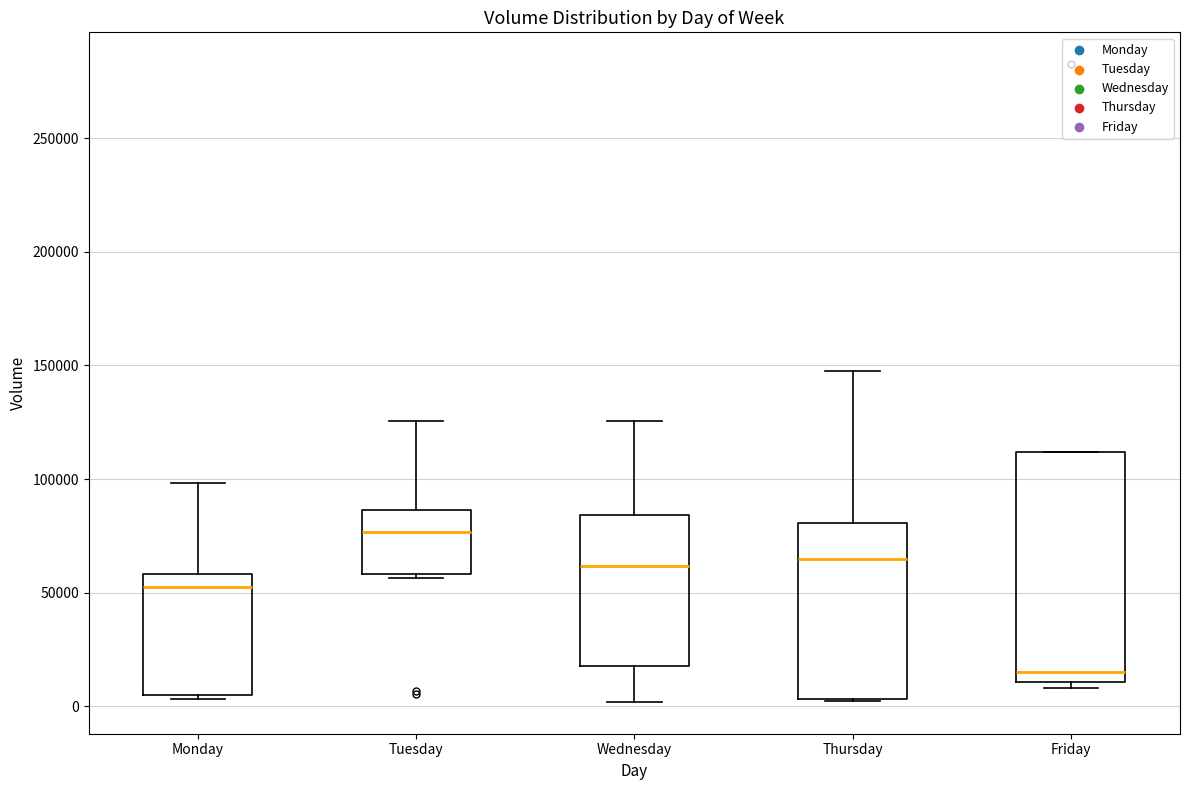

Reading left to right, transcribe this box plot: for each box, give where its median line is, the range the box spans, and where its two whiskers end, as read against the y-axis. The values are not printed on the chart, so give them approximately, as read against the axis.

Monday: median 55000, box 5000 to 60000, whiskers 5000 (just below the box's lower edge) to 100000
Tuesday: median 75000, box 60000 to 85000, whiskers 55000 to 125000
Wednesday: median 60000, box 20000 to 85000, whiskers 0 to 125000
Thursday: median 65000, box 5000 to 80000, whiskers 0 to 150000
Friday: median 15000, box 10000 to 110000, whiskers 10000 (just below the box's lower edge) to 110000